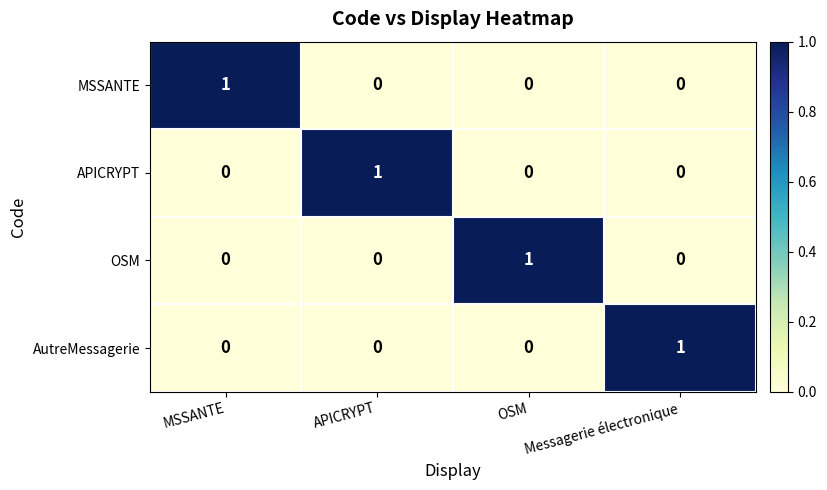

The APICRYPT series shows 0 at MSSANTE. True or false?

True